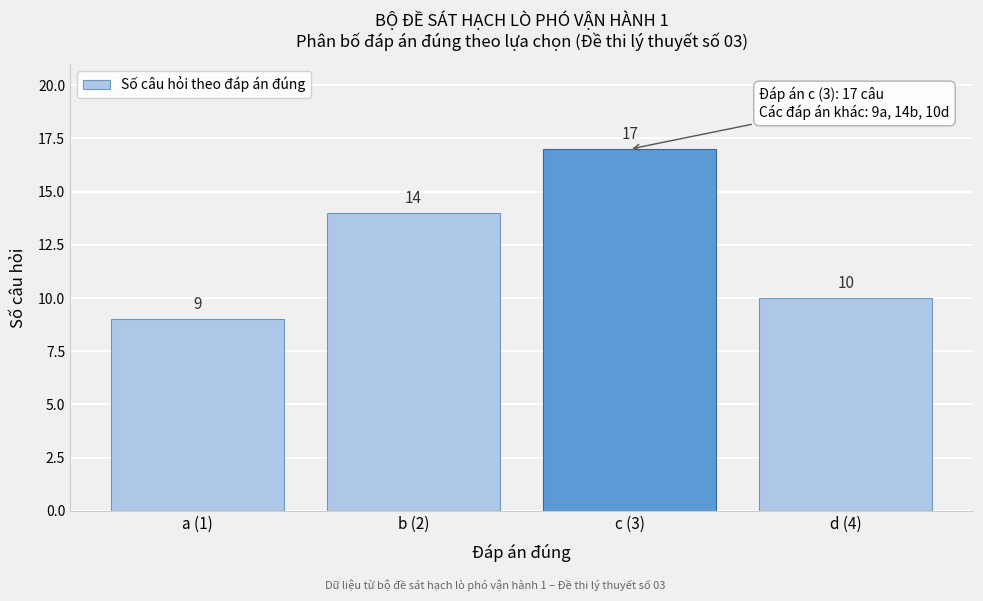

Reading left to right, list all the values displayed in this chart.

a (1)=9	b (2)=14	c (3)=17	d (4)=10